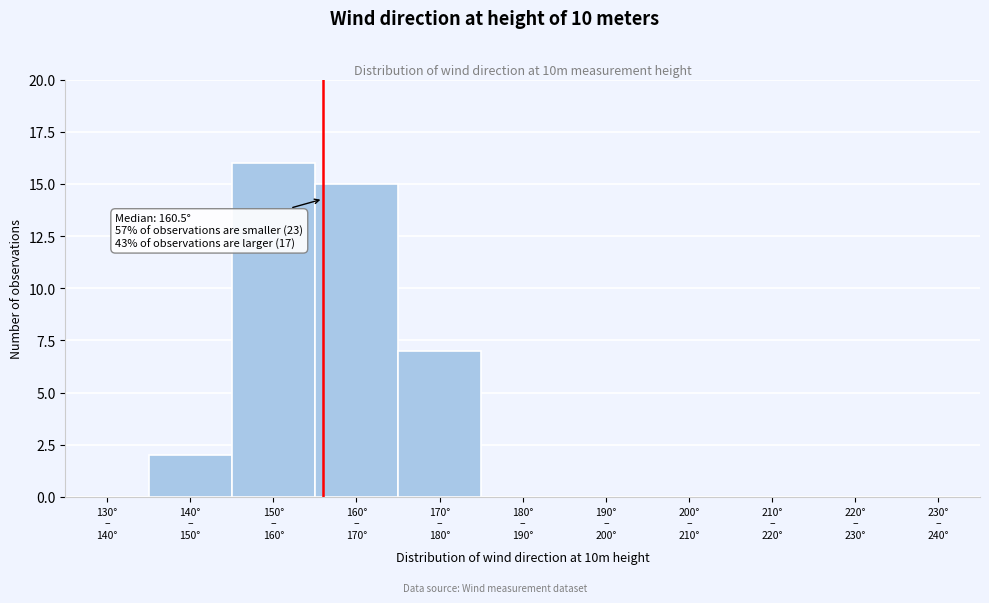

What is the sum of all values?

40